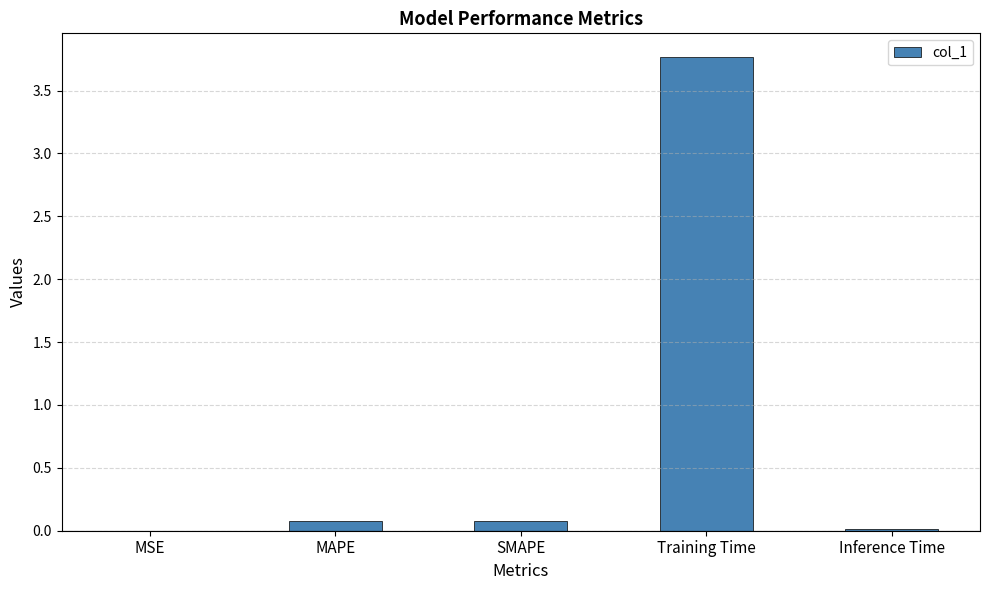

The value at MAPE is 0.1. True or false?

True